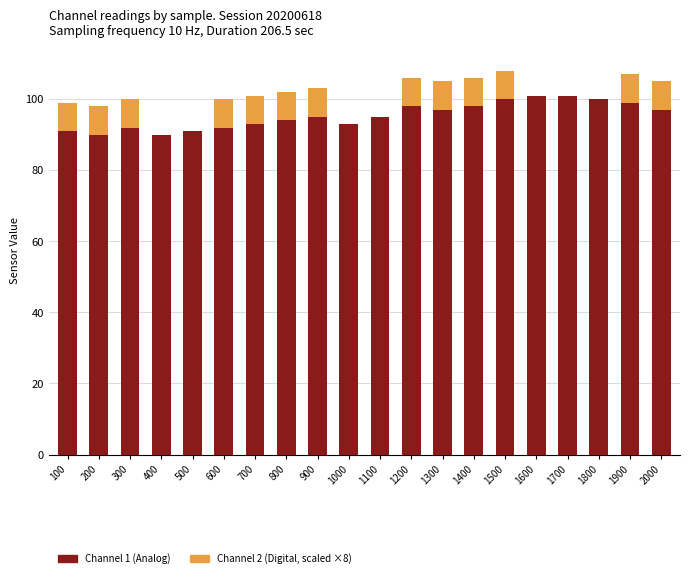

What is the total value across all series at 1700?

101